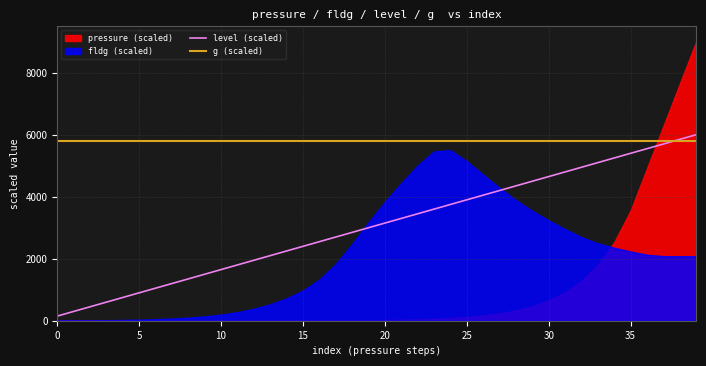

How many data points does each series have?

40